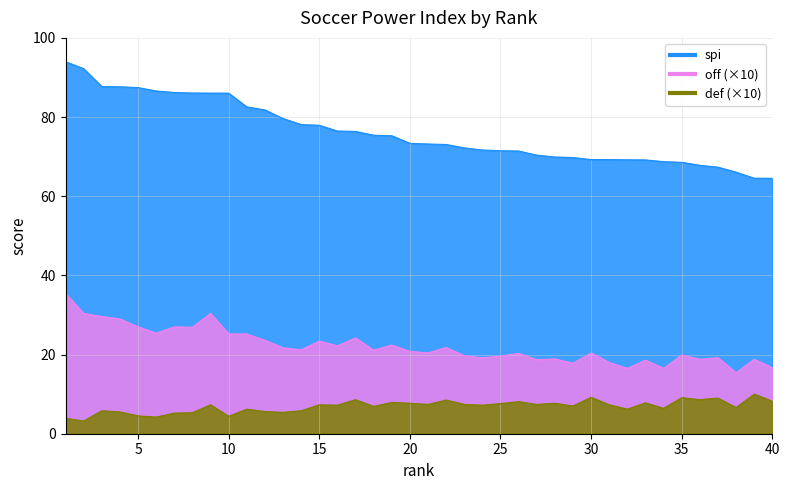

Is it true that spi equals 119.0 at 14?

False